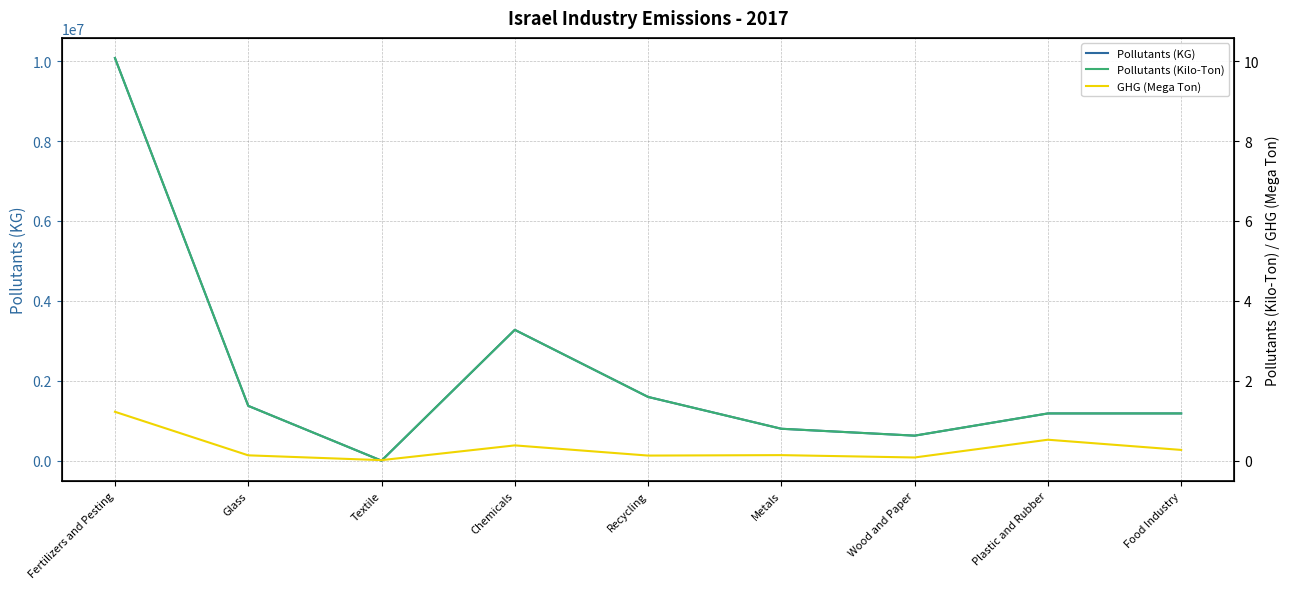

True or false: Pollutants (KG) and Pollutants (Kilo-Ton) cross at least once.

False